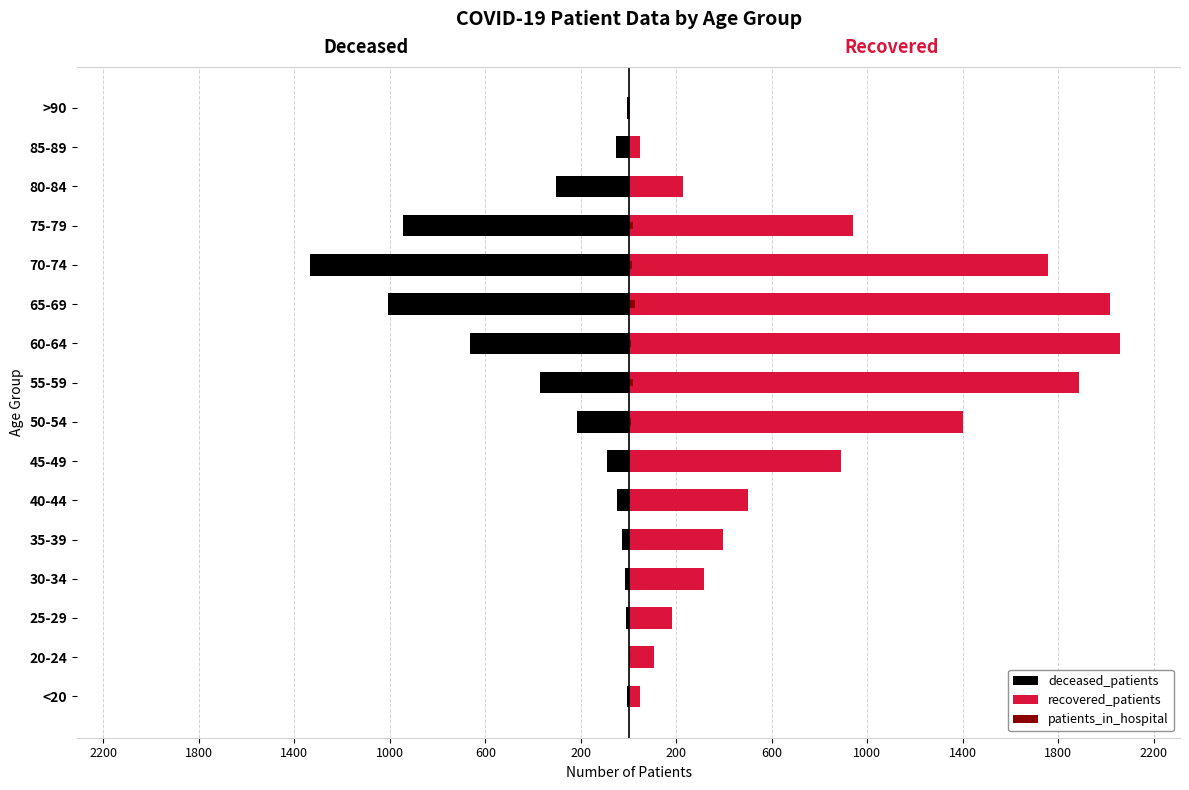

Between >90 and 85-89, which is larger?

>90